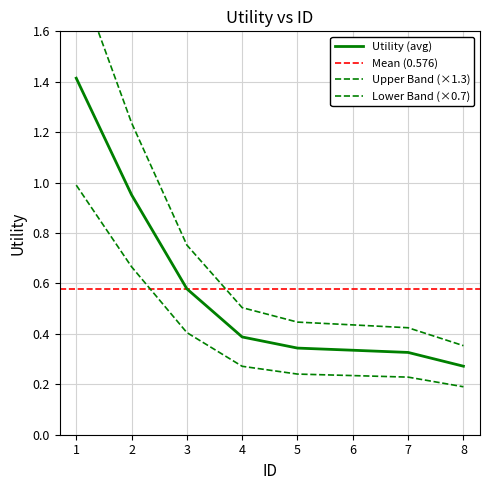

Rank the categories by value from lowest to highest.

8, 7, 6, 5, 4, 3, 2, 1